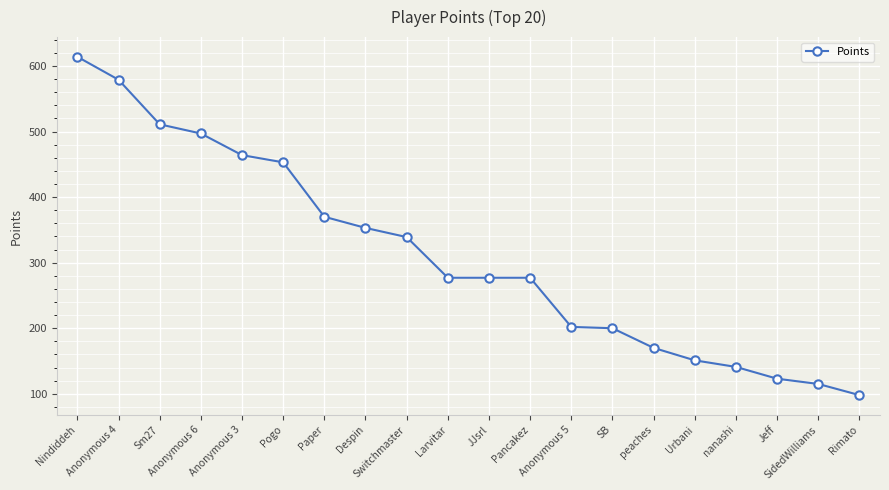

What is the label of the 9th point from the right?

Pancakez